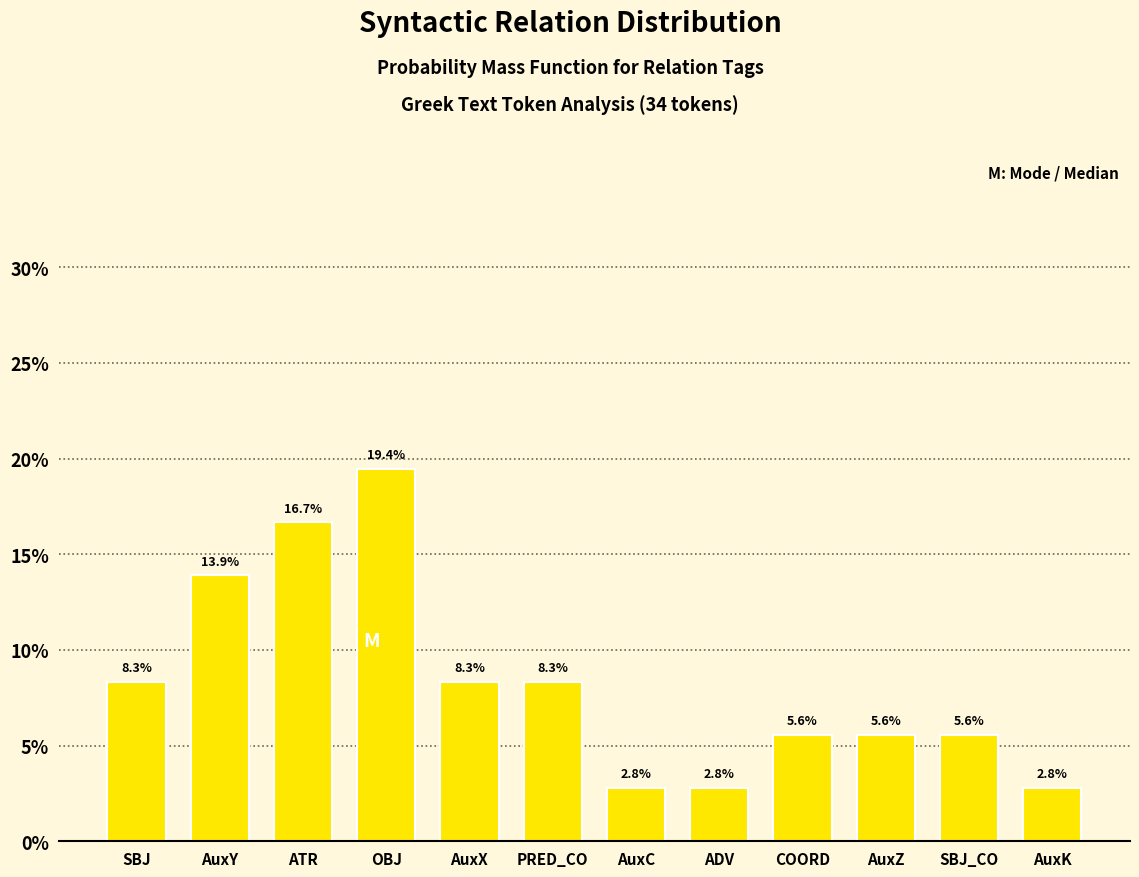

Does the chart contain any negative values?

No